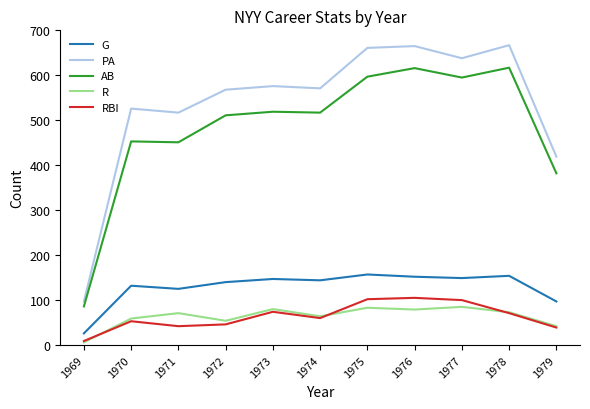

What value does the PA series have at 1977?

638